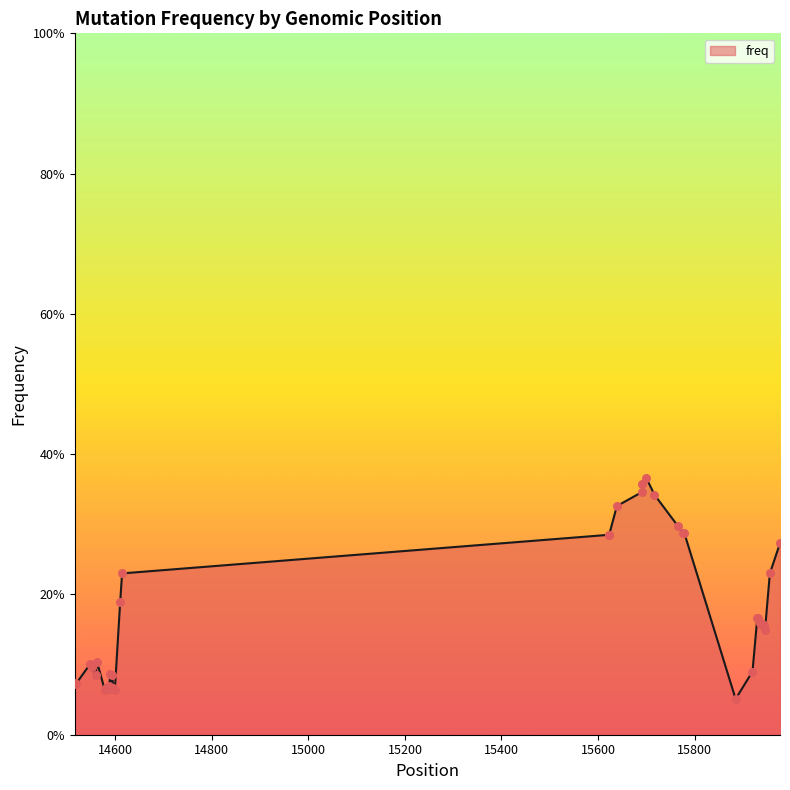

Is this an area chart (filled region under the line)?

Yes